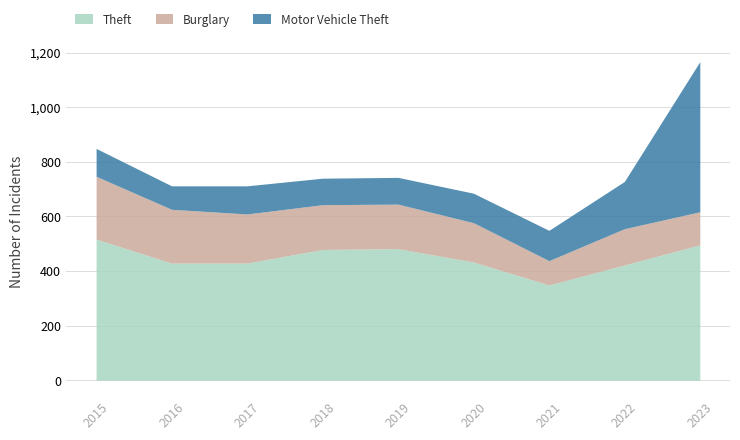

What are all the series names shown in the legend?

Theft, Burglary, Motor Vehicle Theft